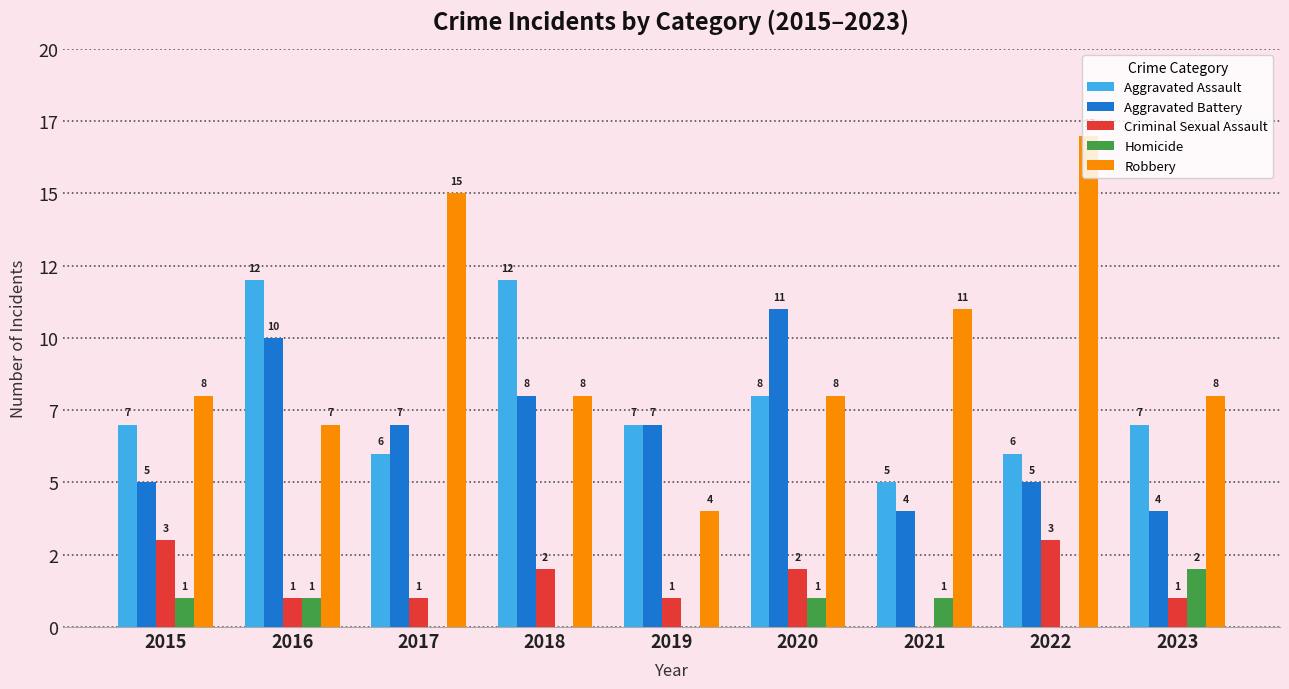

What are all the series names shown in the legend?

Aggravated Assault, Aggravated Battery, Criminal Sexual Assault, Homicide, Robbery